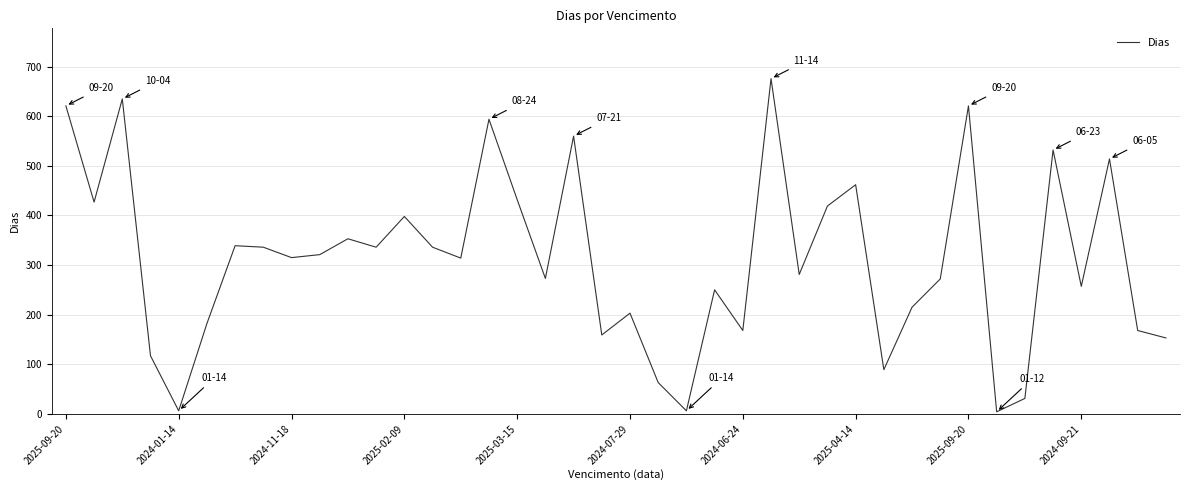

What is the maximum value shown in the chart?

676